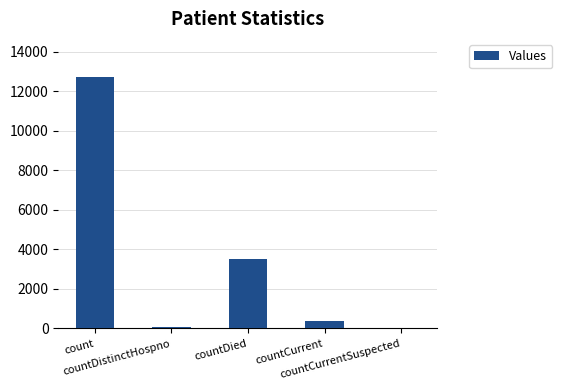

What is the maximum value shown in the chart?

12737